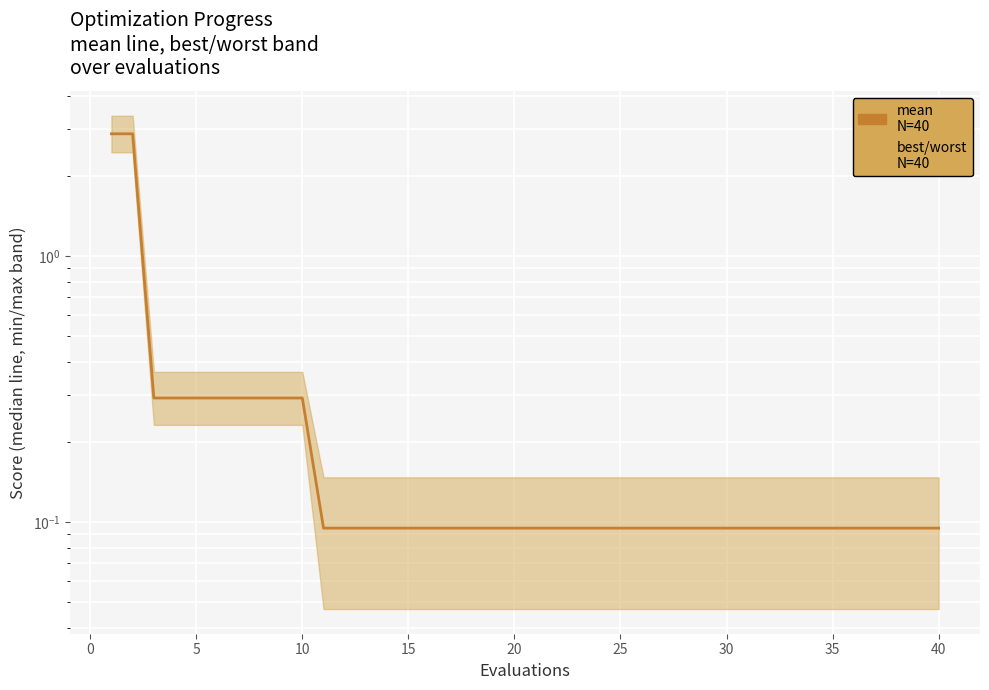

What is the sum of all values?

10.9